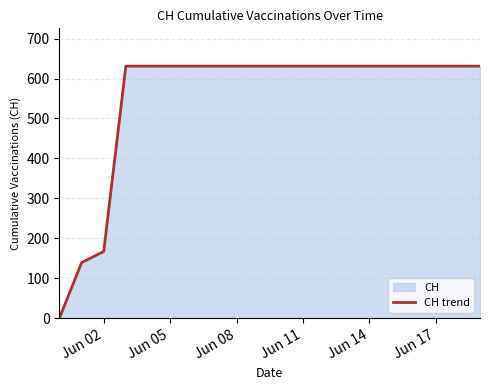

Where is the data nearest to the value 315?

Jun 02